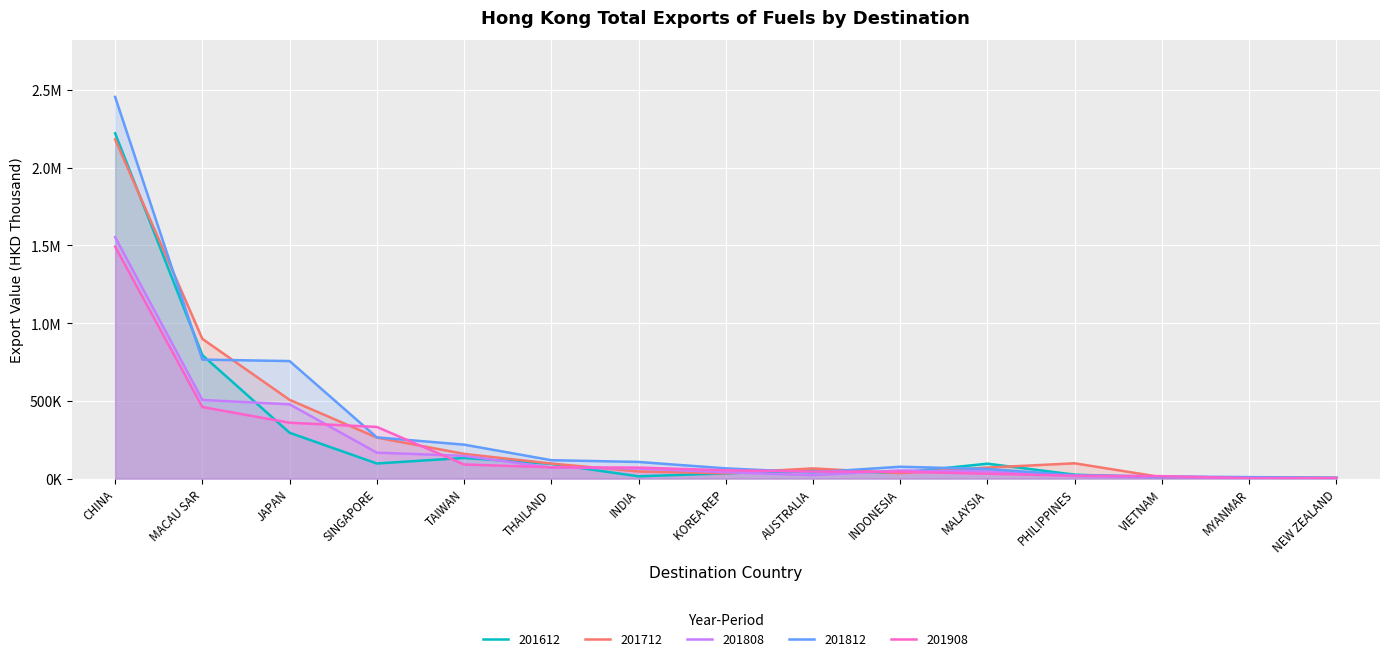

What position from the left is INDONESIA?

10